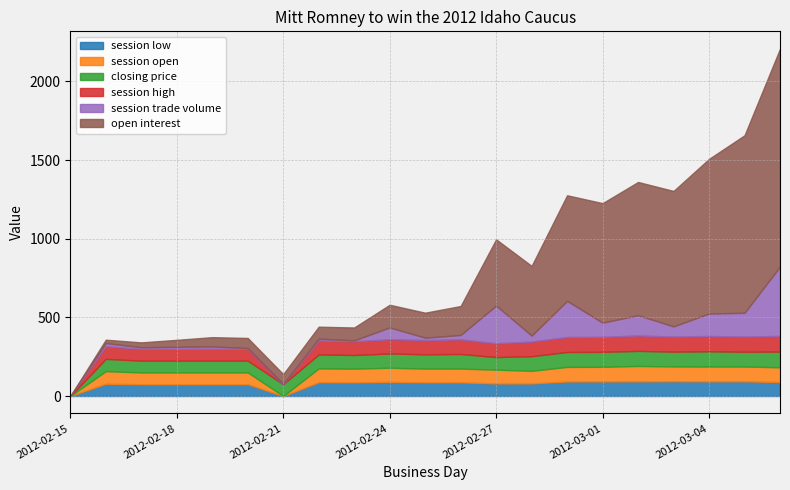

How many times do open interest and session open cross each other?

3